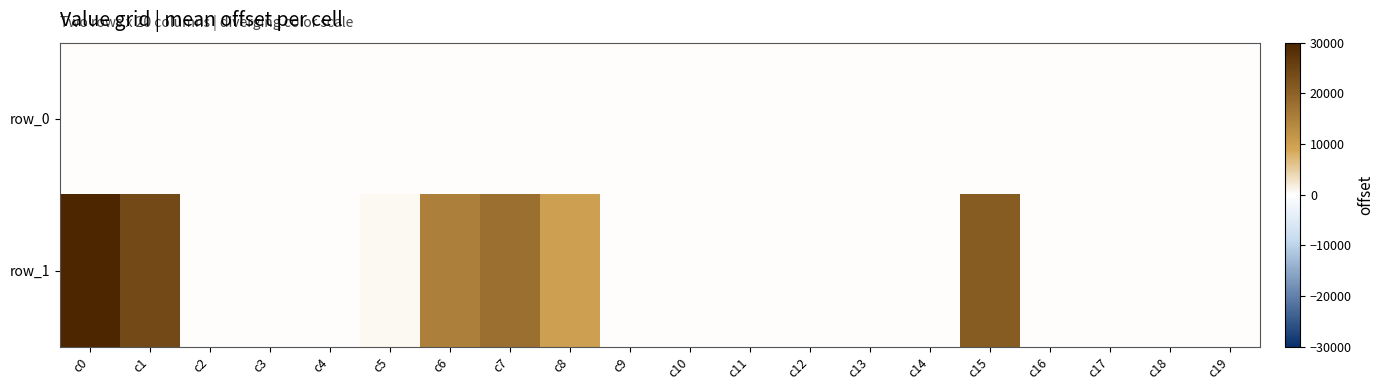

What is the difference between the maximum and second lowest values in the row_1 series?

30000